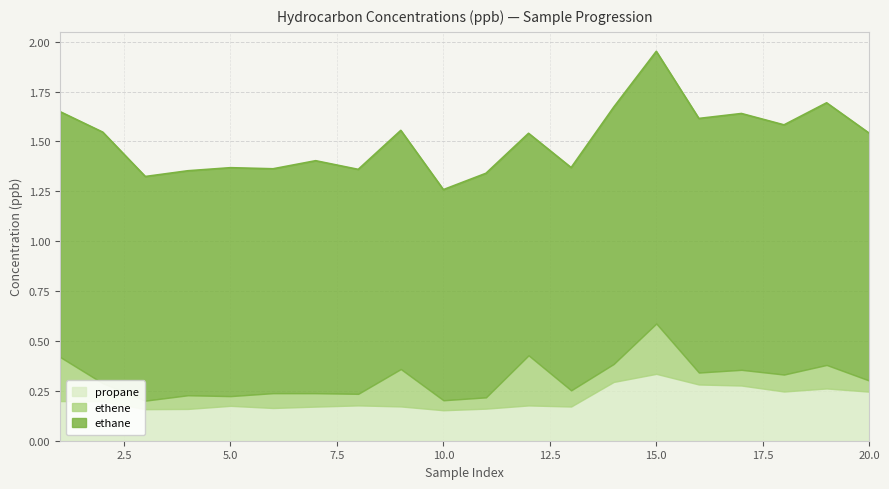

How many times do ethene and propane cross each other?

5